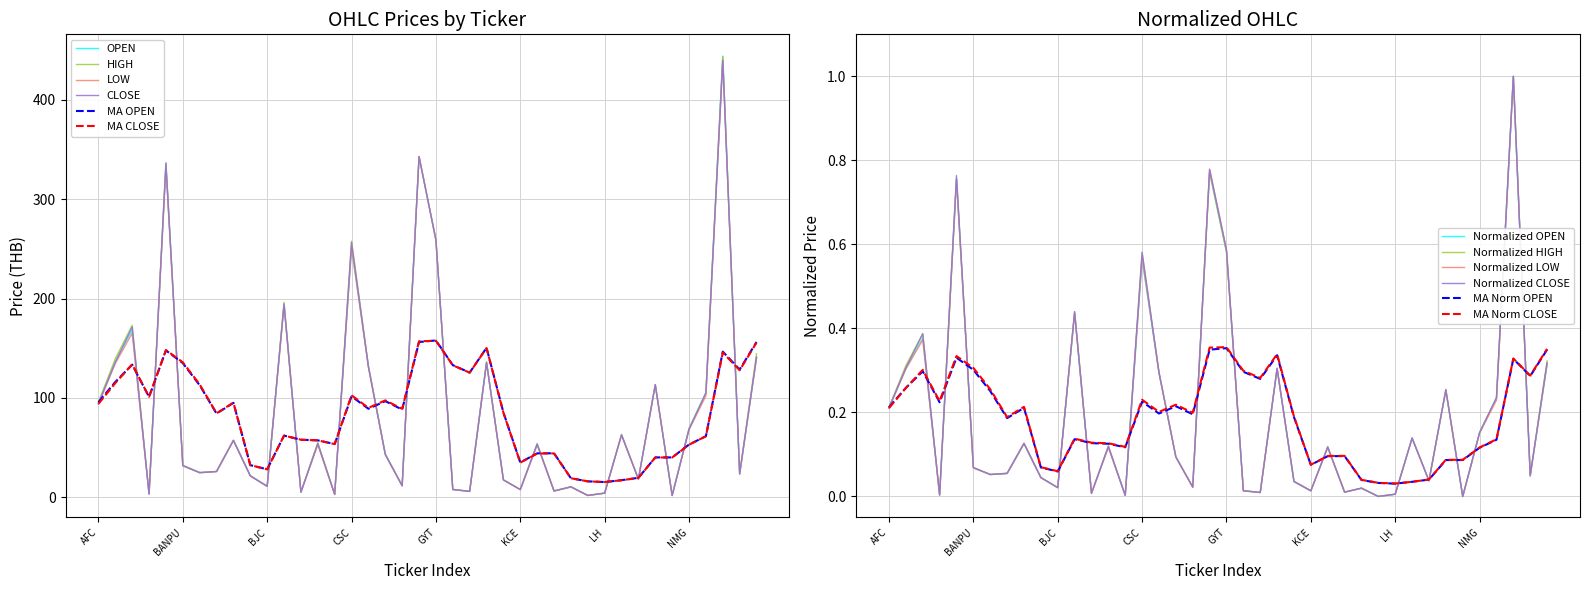

Is this an area chart (filled region under the line)?

No